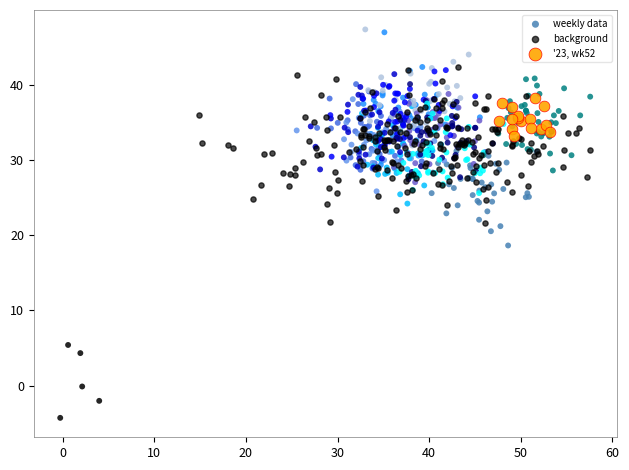

Which series has the largest Y range (max minus min)?

weekly data